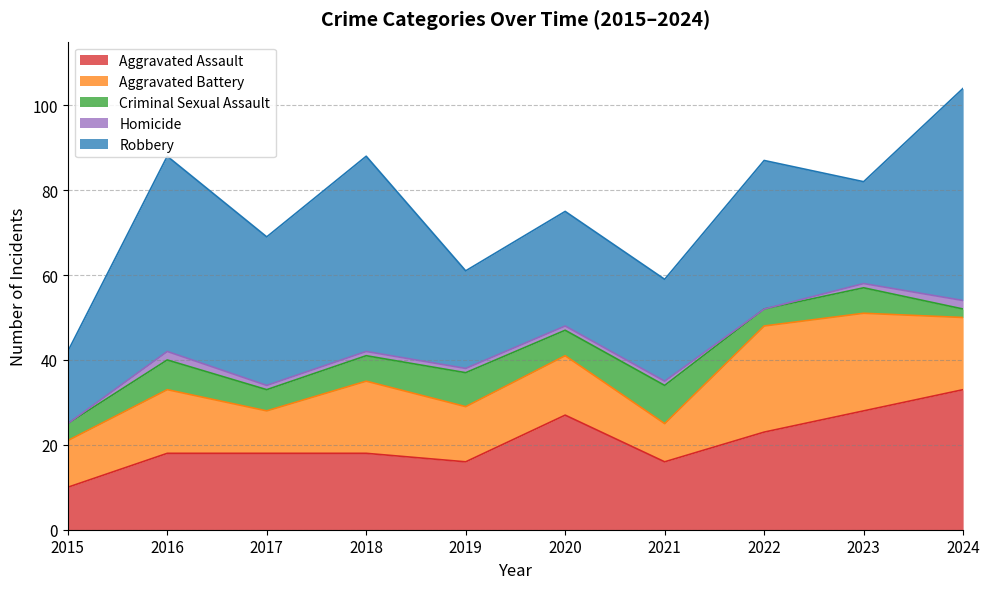

What is the value of the Aggravated Assault point at the 8th from the left?

23